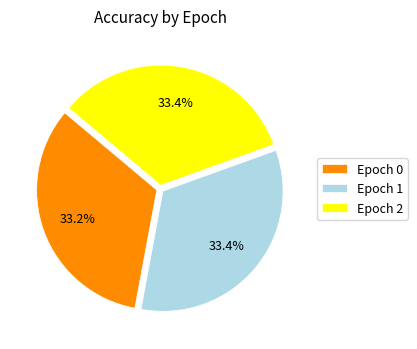

Does Epoch 1 represent more than half of the total?

No